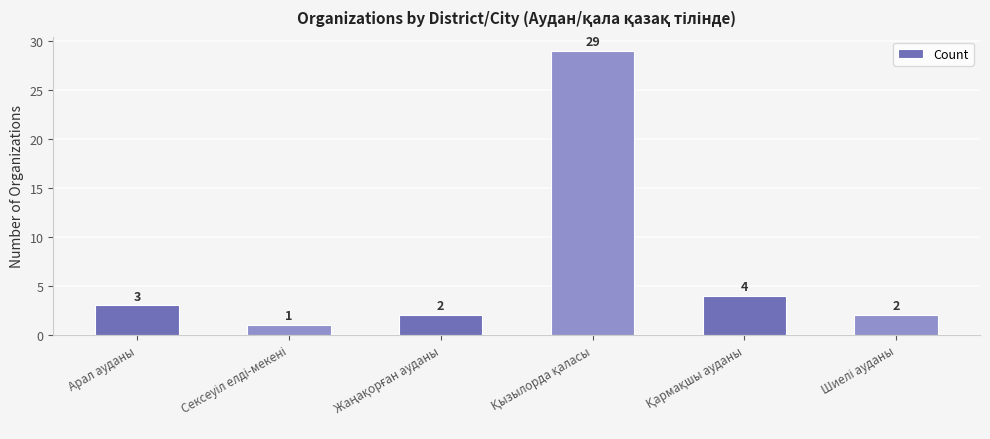

What is the average value?

7